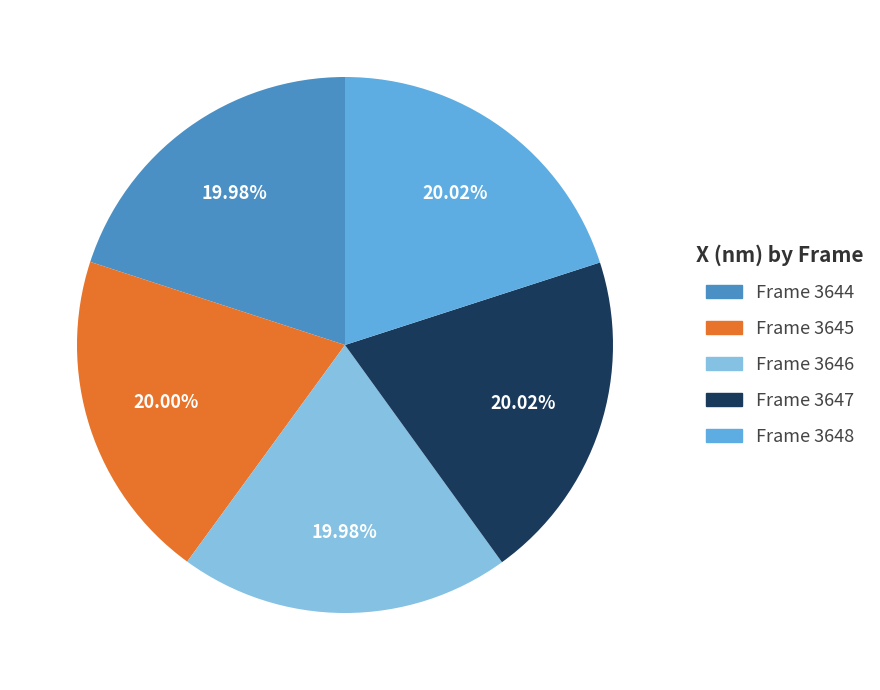

Approximately how many times larger is the value at Frame 3644 compared to Frame 3646?

1.0